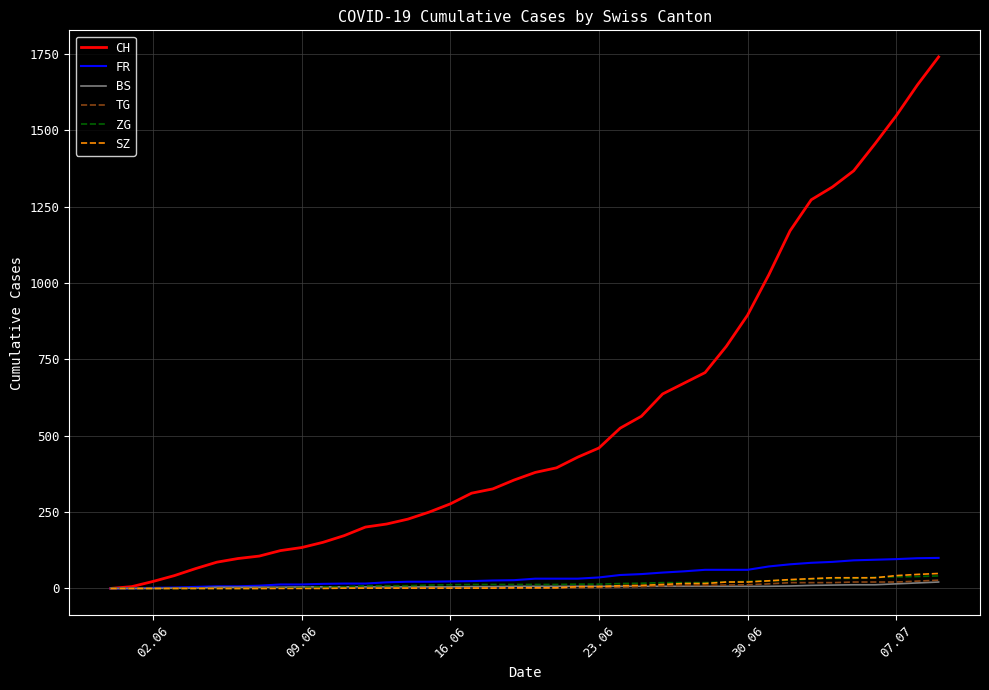

Does the chart display data point markers on the line(s)?

No